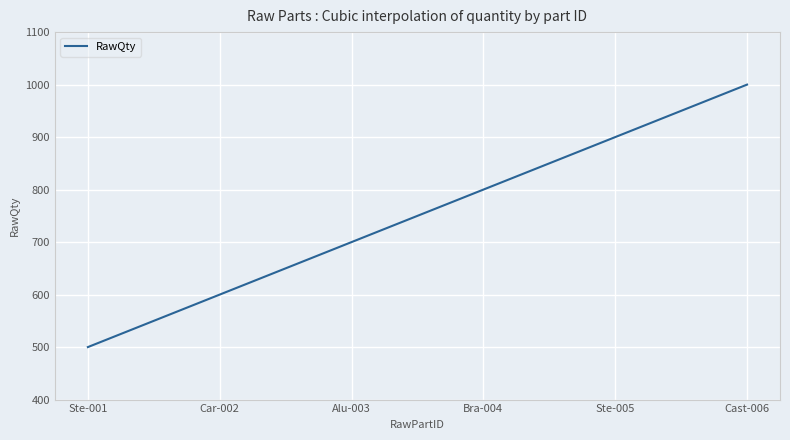

What is the smallest value displayed?

500.0